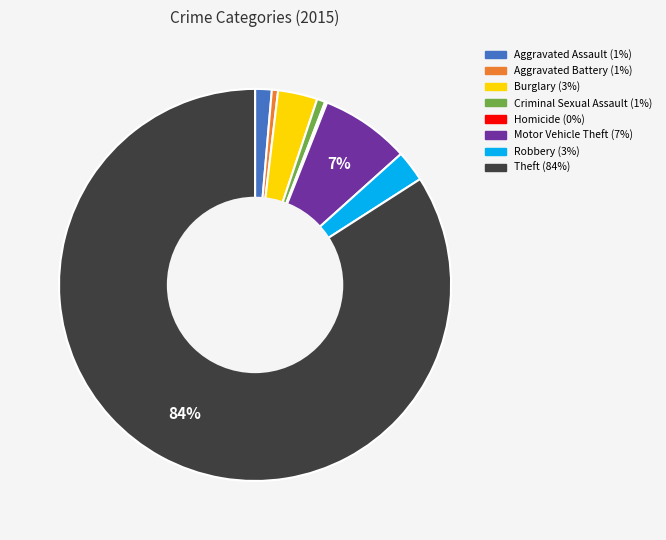

What is the majority slice?

Theft